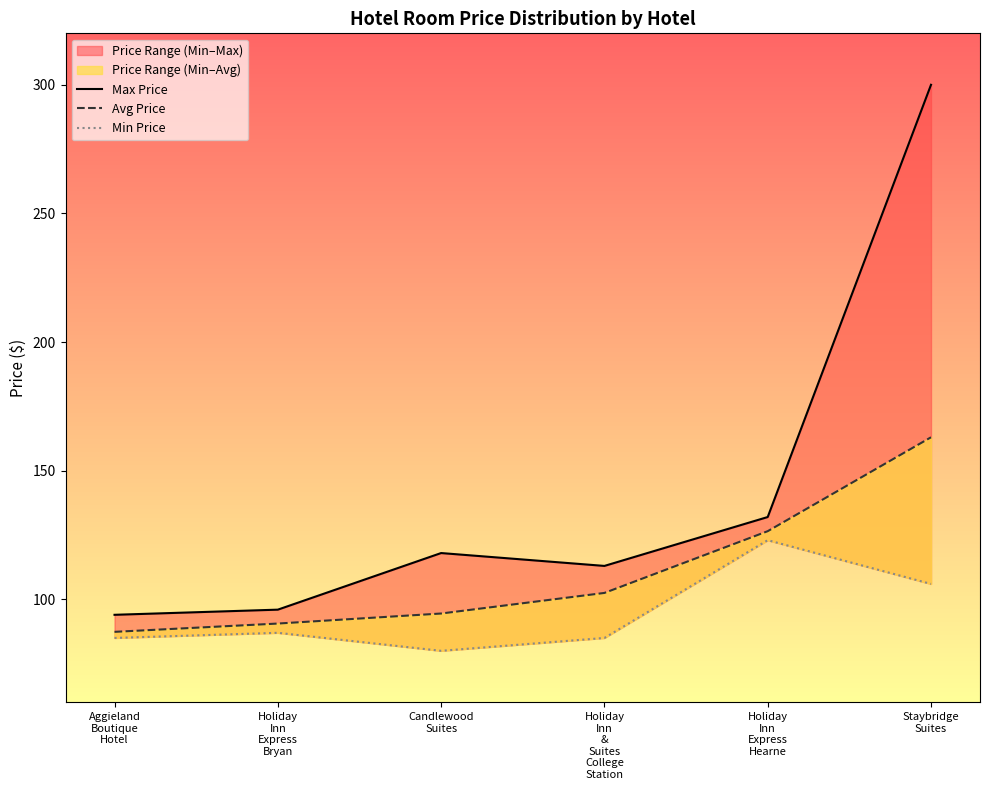

What is the value of the Min Price point at the 2nd from the left?

87.0